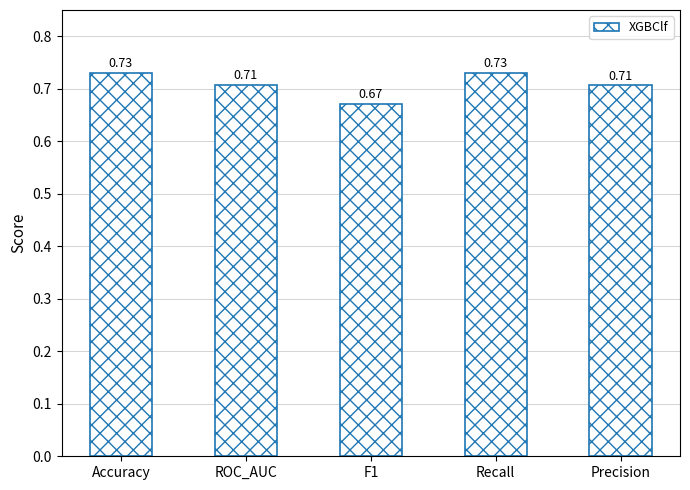

What is the label of the 4th bar from the left?

Recall